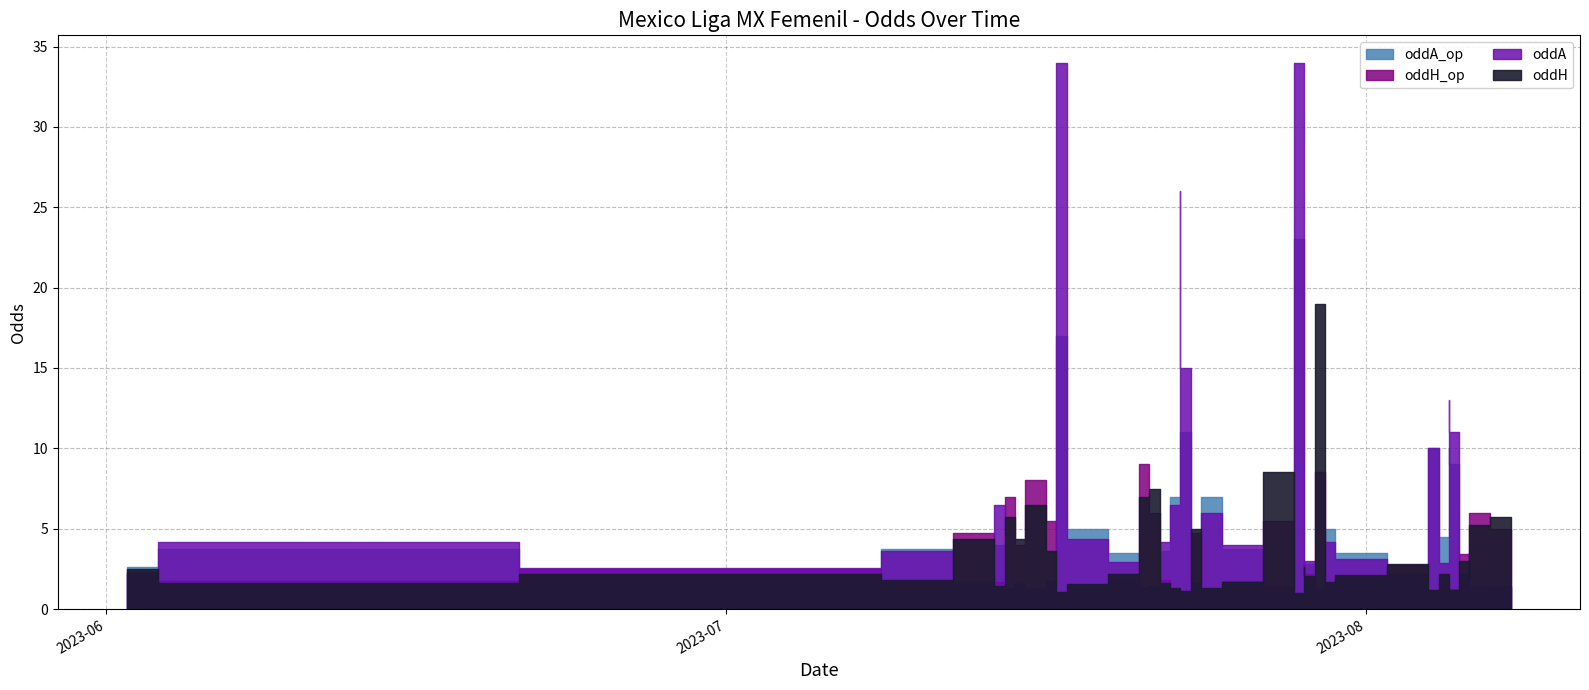

What is the difference between the maximum and minimum values in the oddA series?

32.9